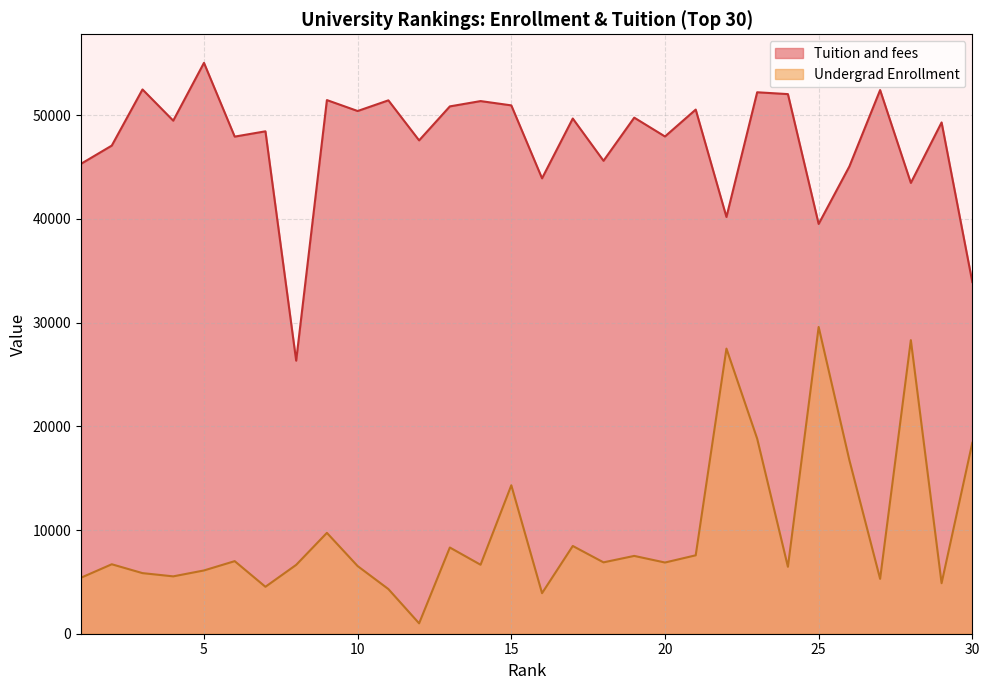

True or false: Tuition and fees and Undergrad Enrollment cross at least once.

False